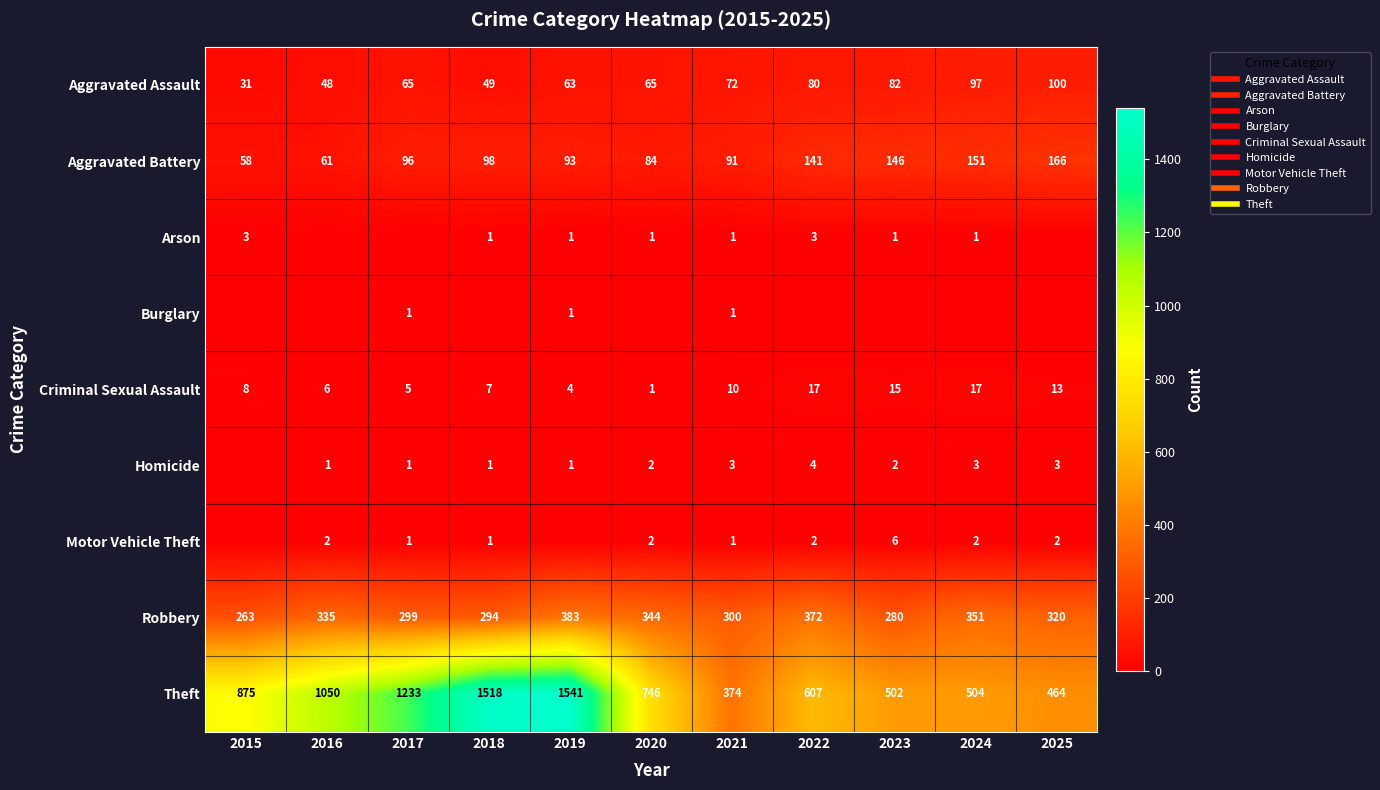

At how many categories does at least one series exceed 559?

7